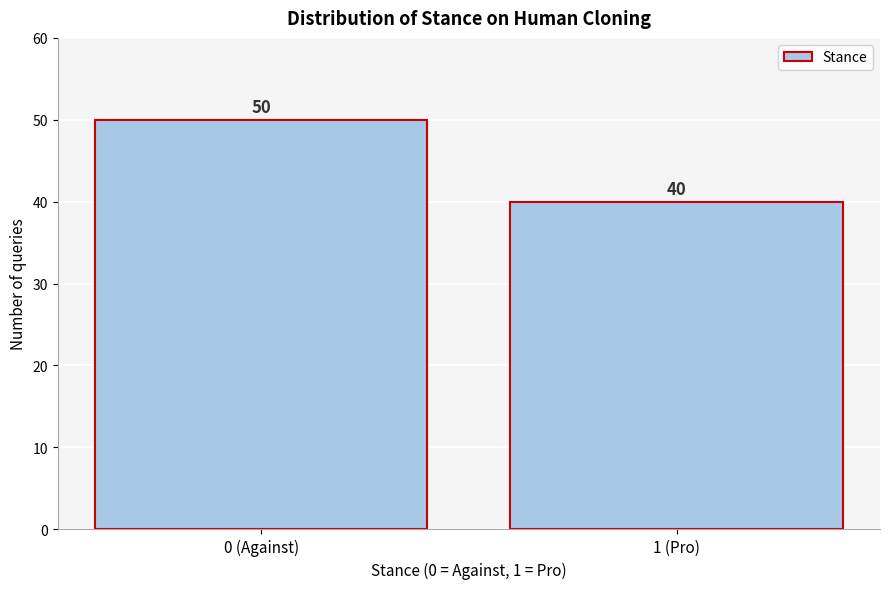

Reading right to left, transcribe all the data shown in this chart.

1 (Pro)=40	0 (Against)=50